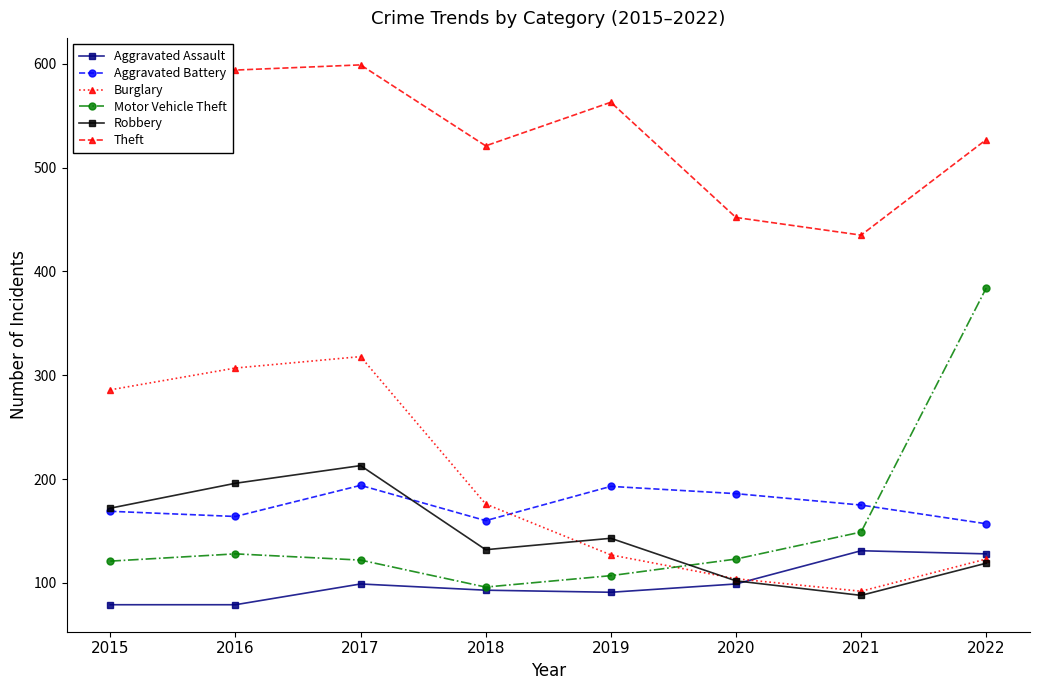

What is the difference between the maximum and minimum values in the Motor Vehicle Theft series?

288